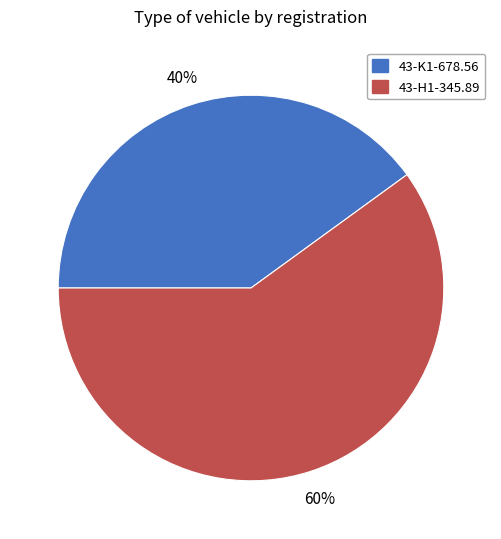

What is the ratio of the value at 43-K1-678.56 to the value at 43-H1-345.89?

0.7